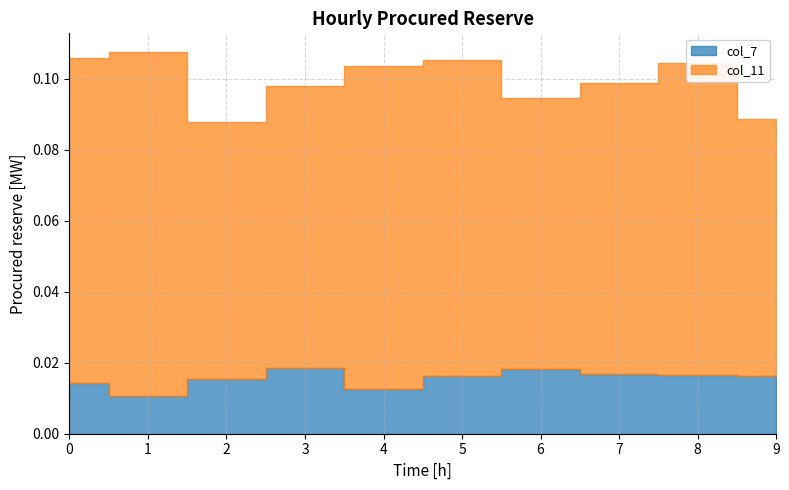

At which label does col_7 reach its peak?

3